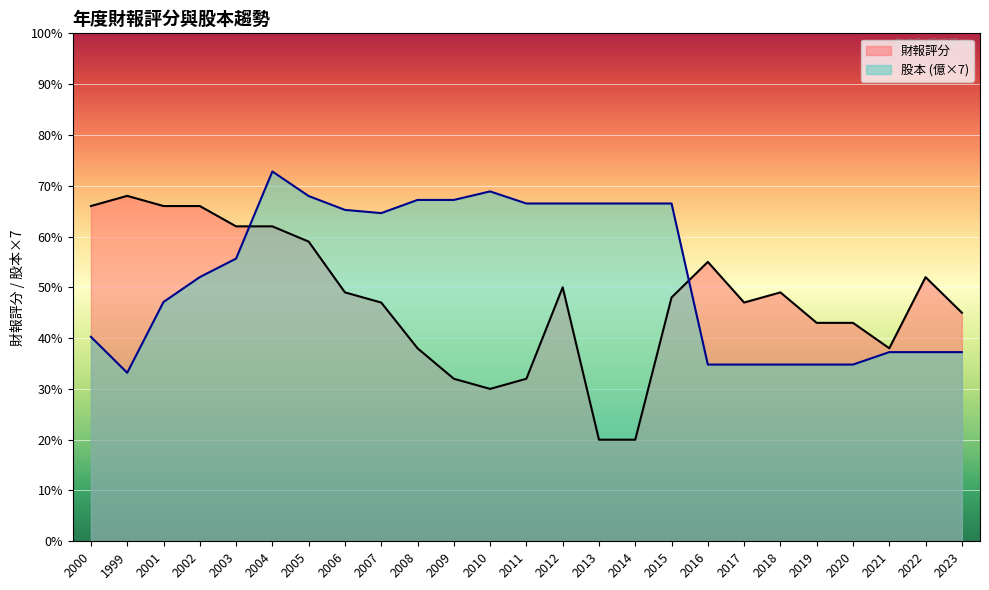

What is the difference between the maximum and minimum values in the 股本 series?

39.6